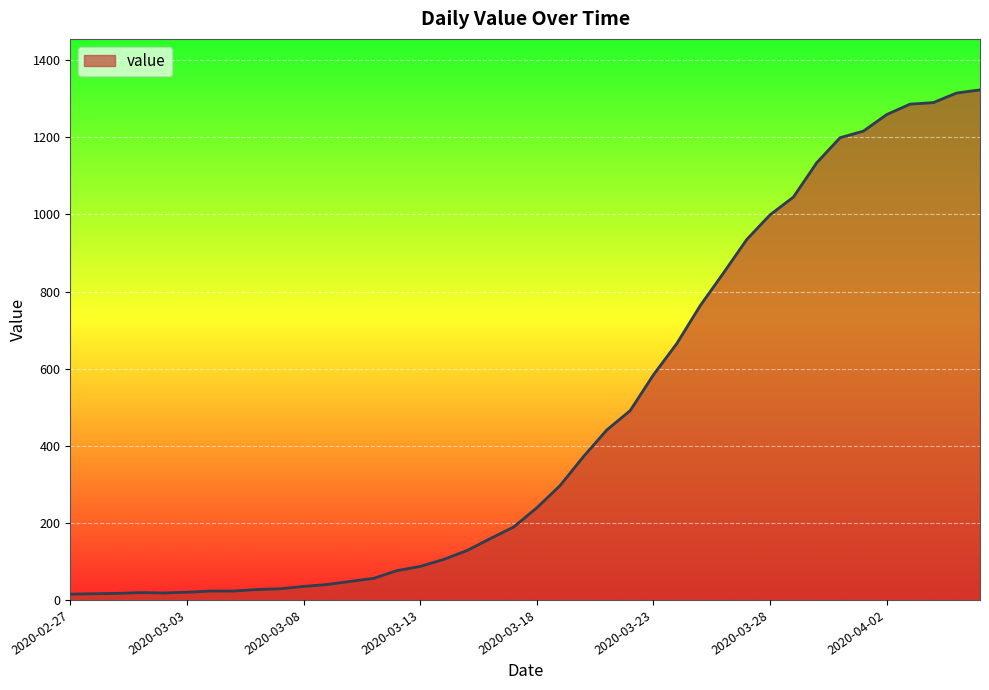

What is the maximum value shown in the chart?

1323